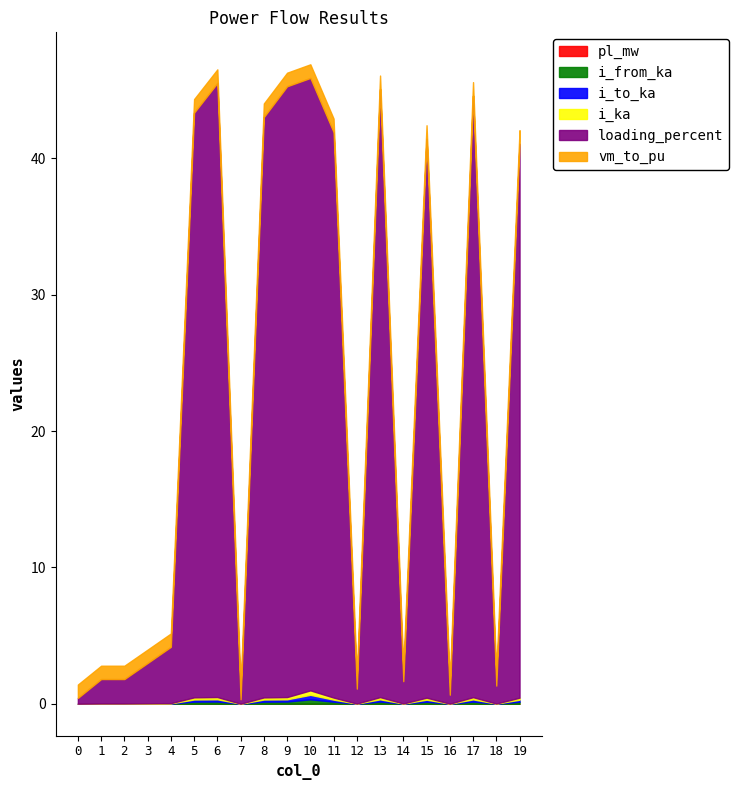

What is the average value of the loading_percent series?

22.4